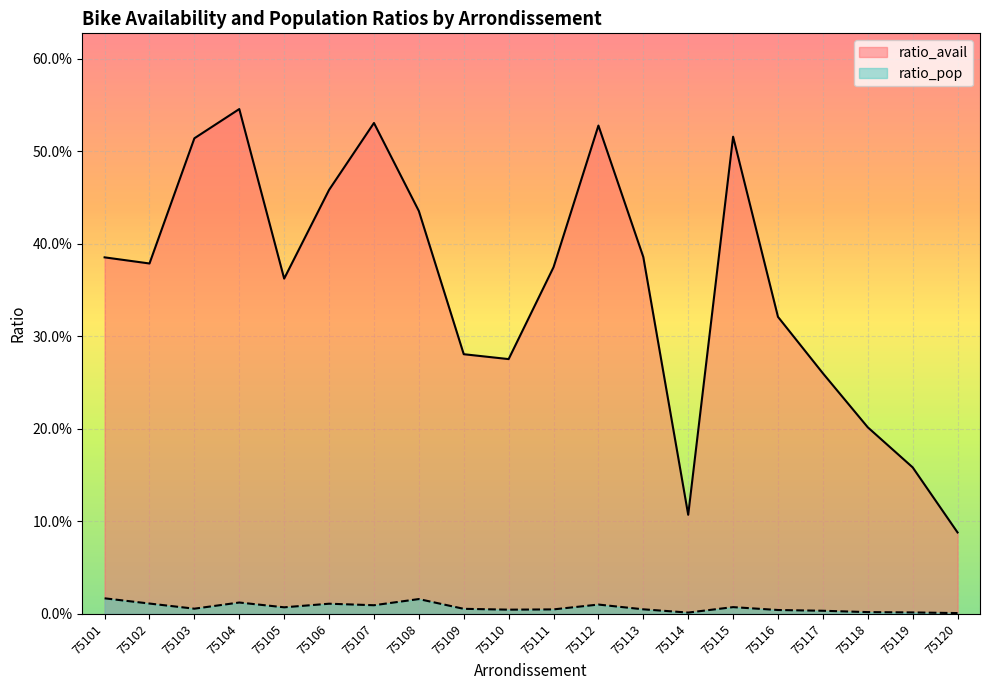

Between 75108 and 75116, which is larger?

75108